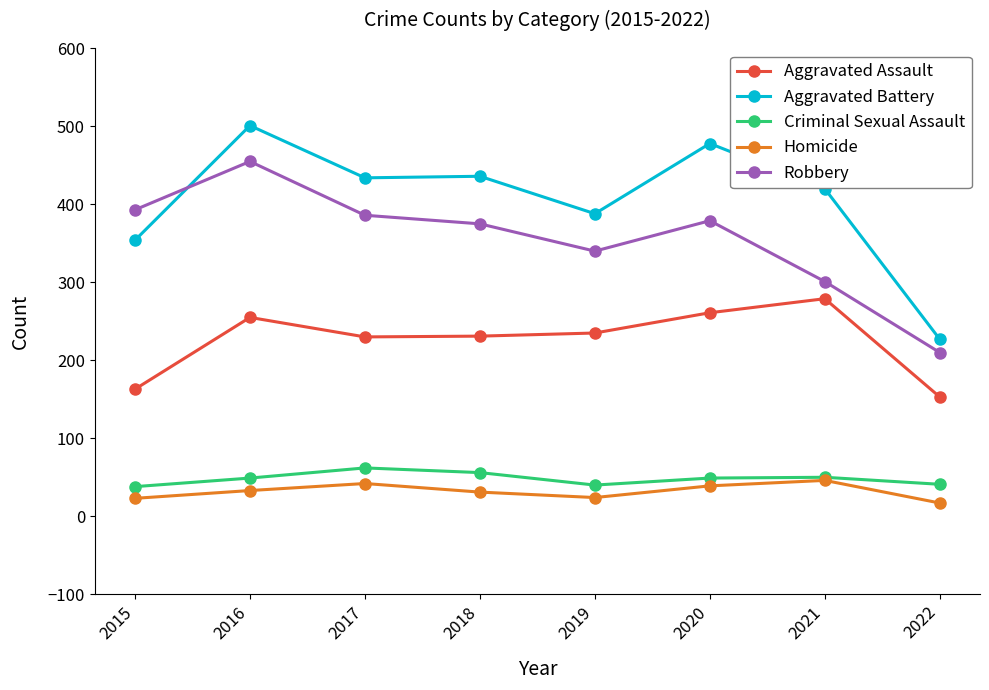

Where is the first local maximum for Homicide?

2017